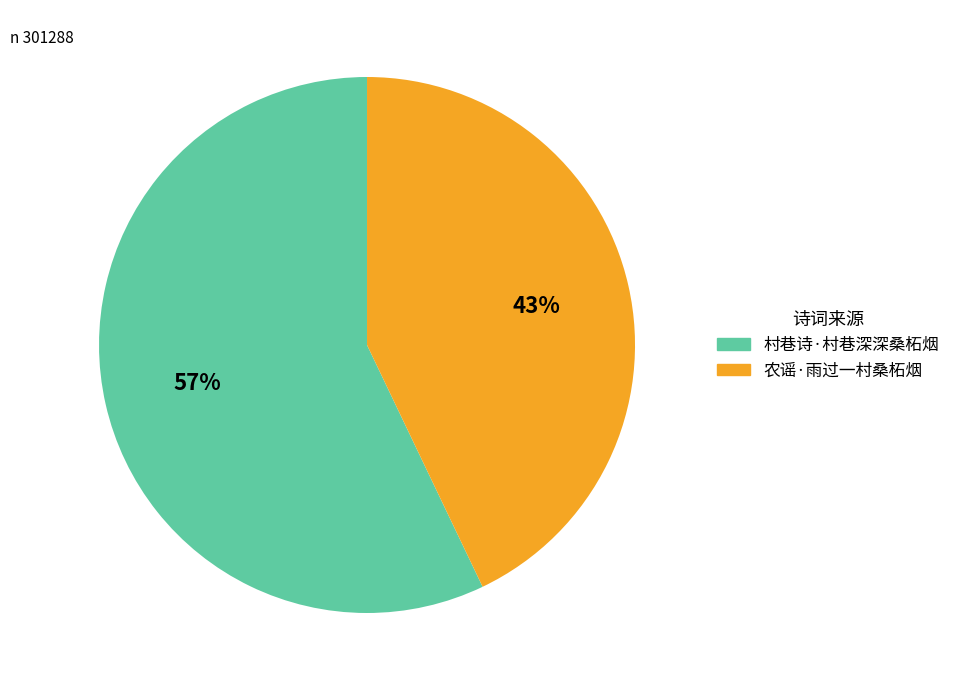

To the nearest percent, what is the difference between the 农谣·雨过一村桑柘烟 and 村巷诗·村巷深深桑柘烟 slice percentages?

14%